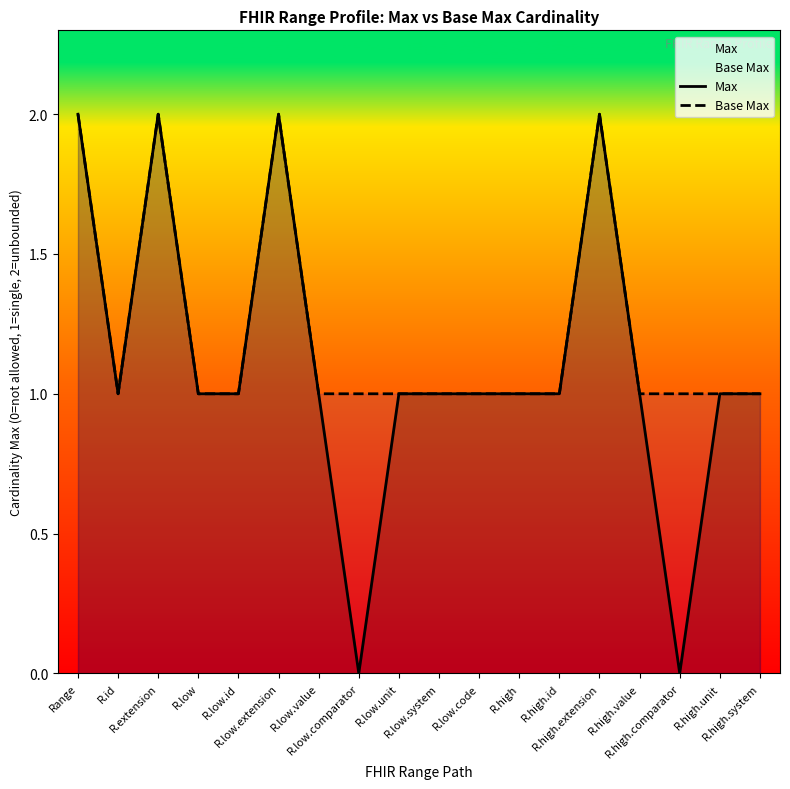

At how many categories does at least one series exceed 1?

4